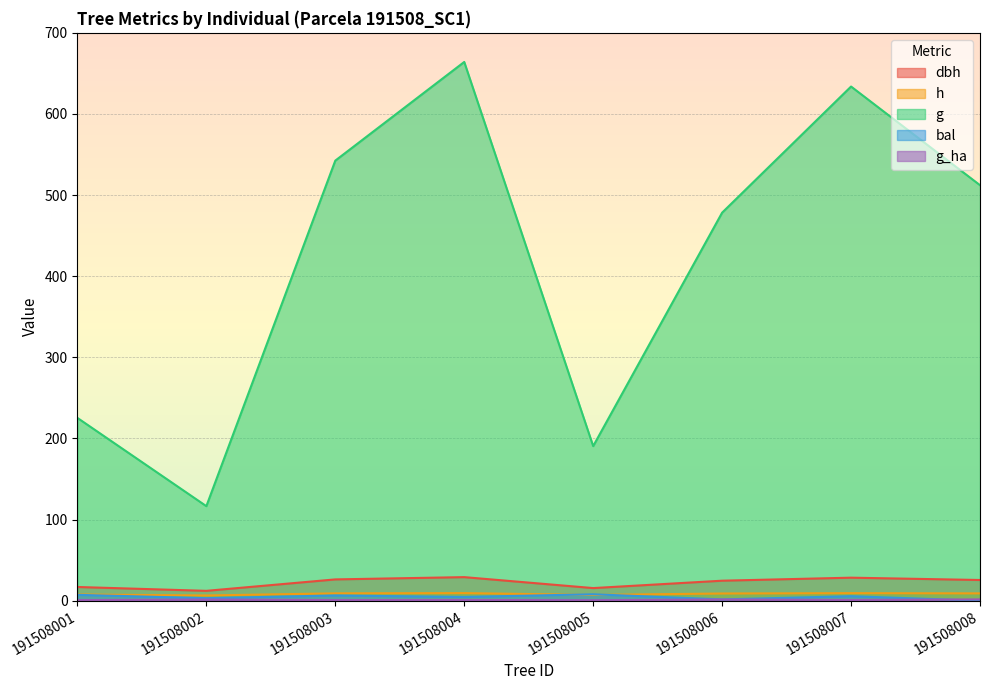

What are all the series names shown in the legend?

dbh, h, g, bal, g_ha